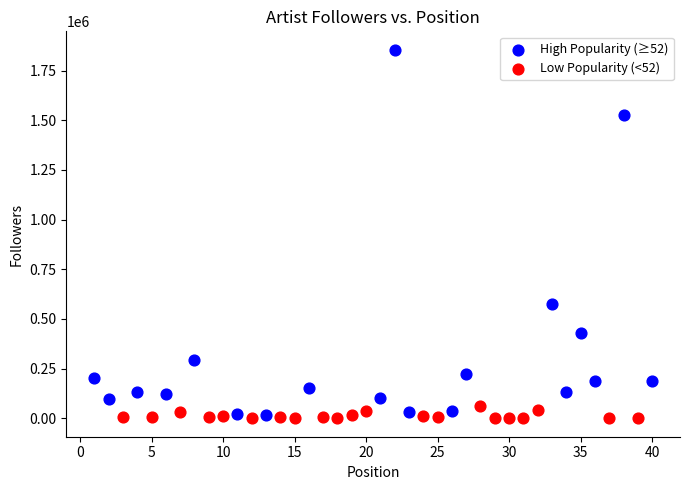

Which series contains the highest Y value?

High Popularity (≥52)